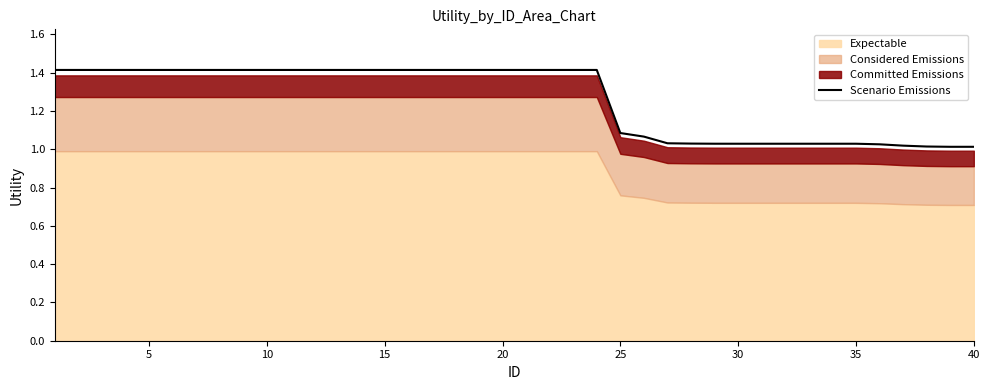

Reading left to right, what are all the values shown in this chart?

1.4	1.4	1.4	1.4	1.4	1.4	1.4	1.4	1.4	1.4	1.4	1.4	1.4	1.4	1.4	1.4	1.4	1.4	1.4	1.4	1.4	1.4	1.4	1.4	1.1	1.1	1.0	1.0	1.0	1.0	1.0	1.0	1.0	1.0	1.0	1.0	1.0	1.0	1.0	1.0